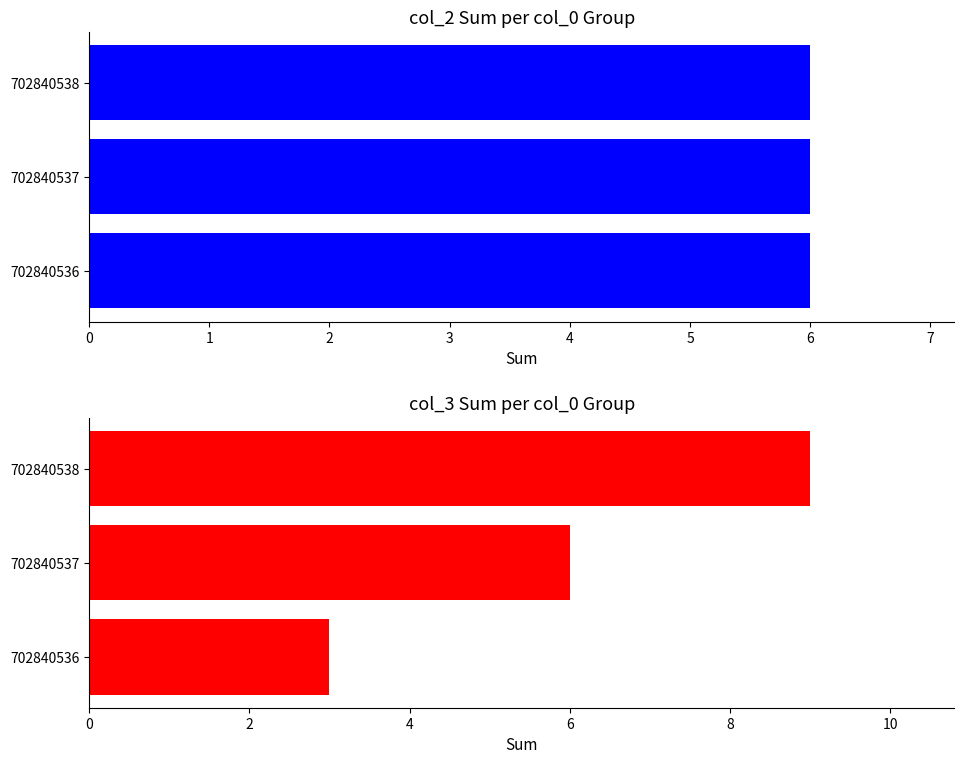

Rank the categories by col_2 value from lowest to highest.

0, 1, 2